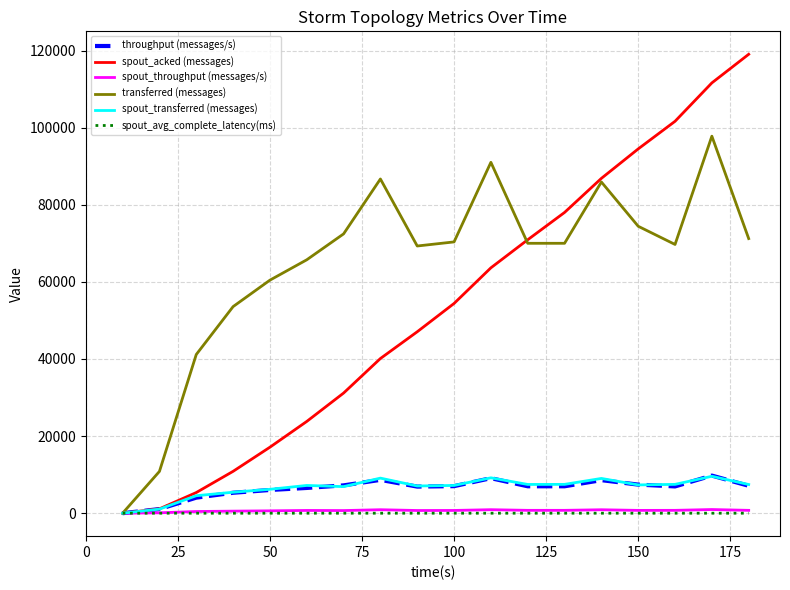

What is the maximum value shown in the chart?

119020.0